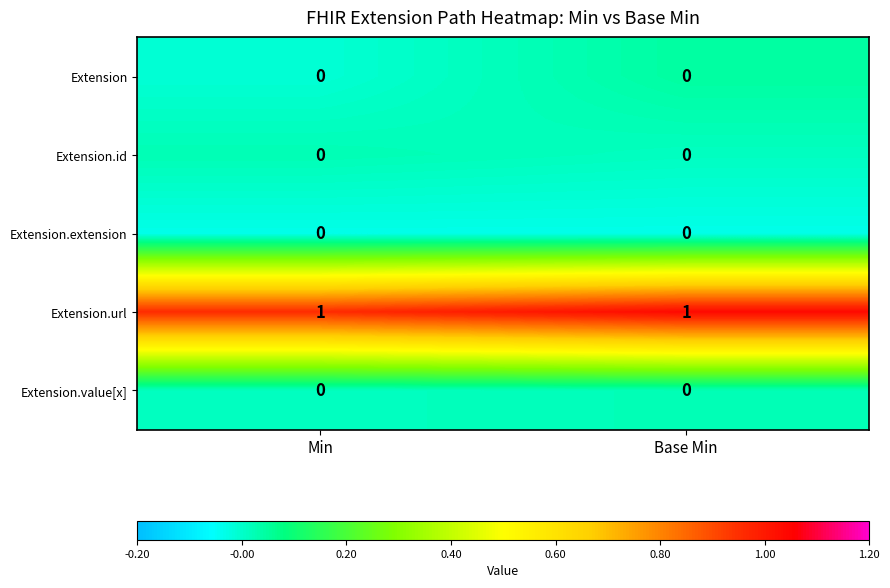

The value of Extension.url at Base Min is 0. True or false?

False